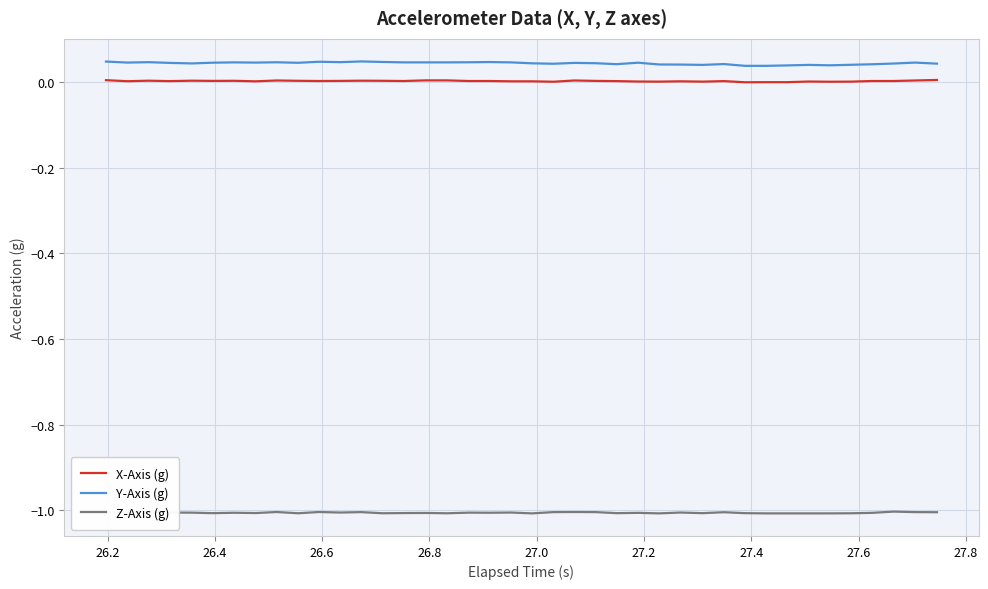

True or false: Z-Axis (g) and Y-Axis (g) intersect in this chart.

False